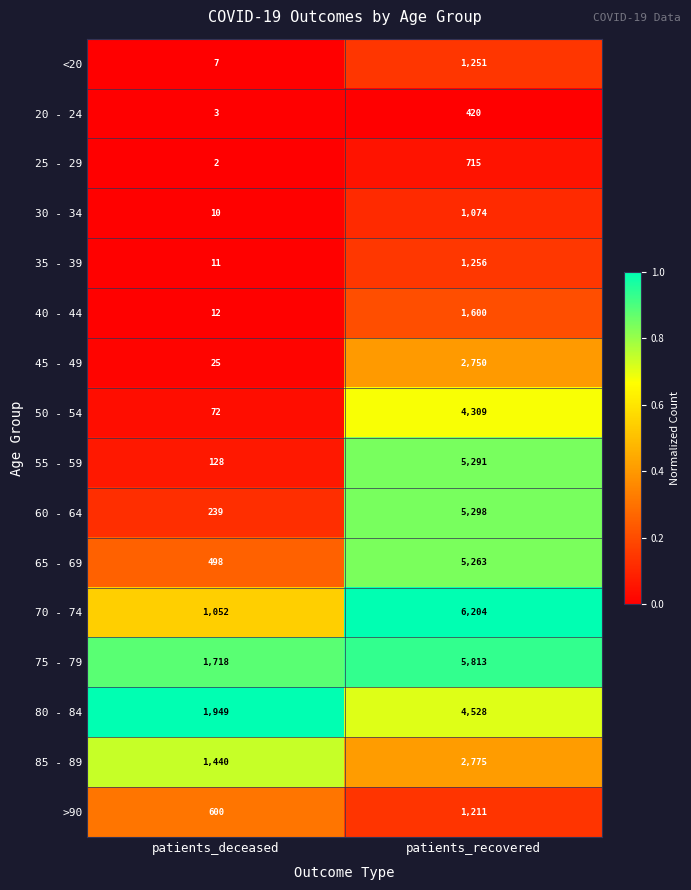

The 30 - 34 series shows 751 at patients_recovered. True or false?

False